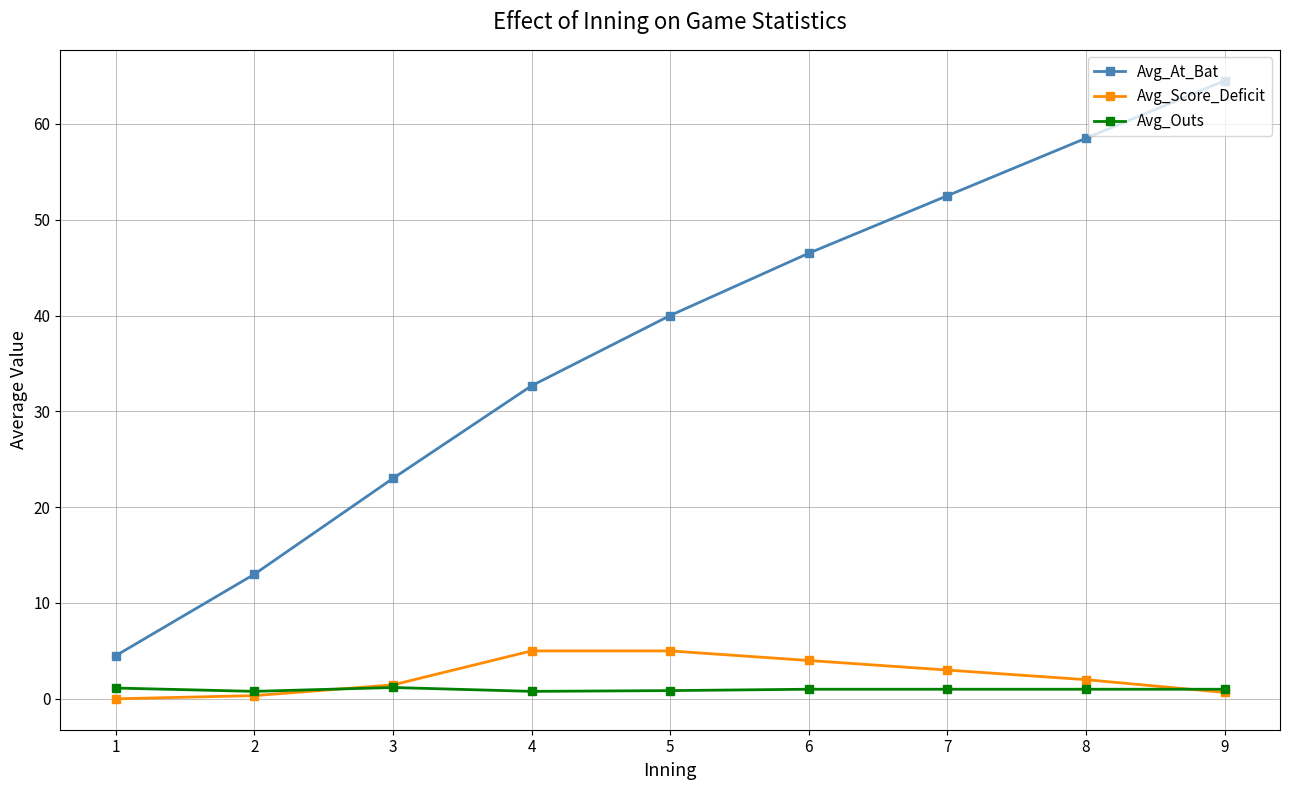

True or false: Avg_Score_Deficit and Avg_At_Bat cross at least once.

False